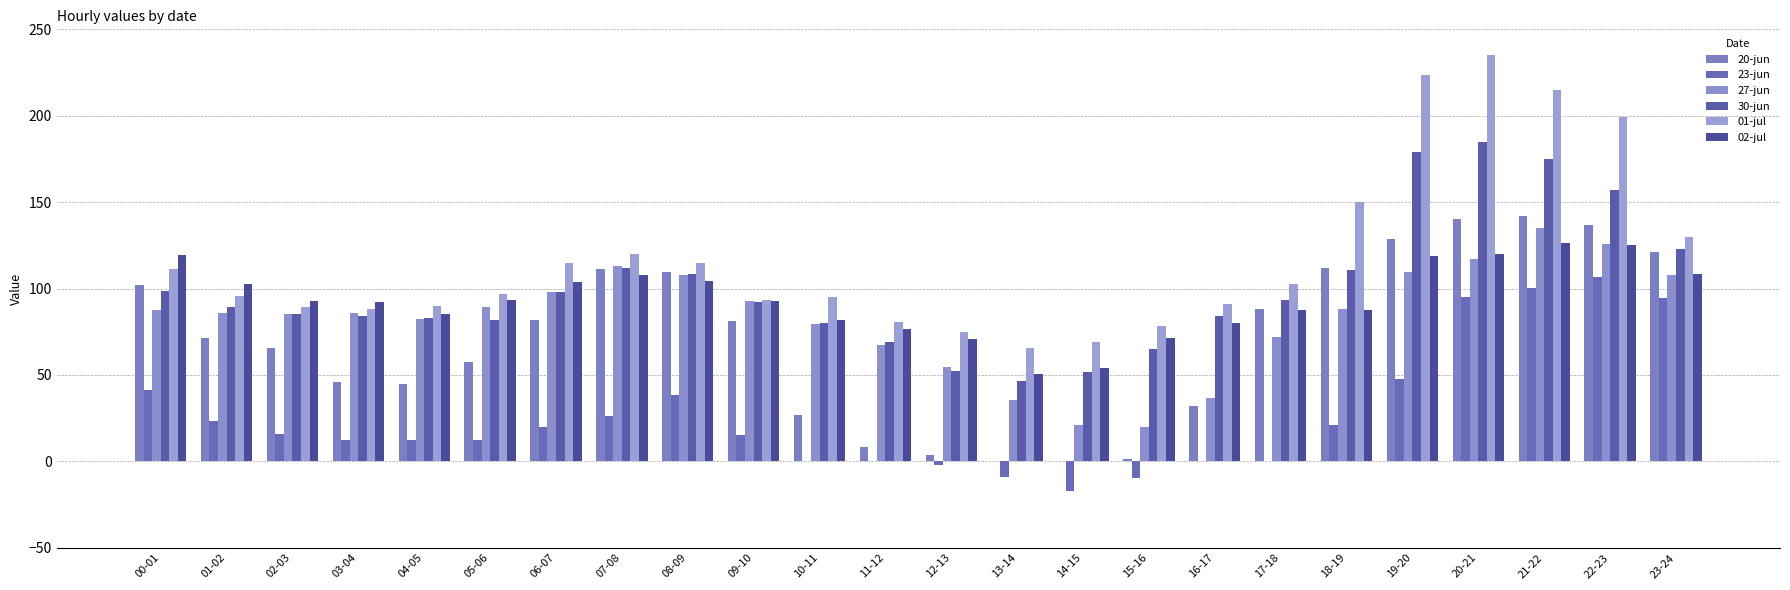

The 27-jun series shows 54.6 at 12-13. True or false?

True